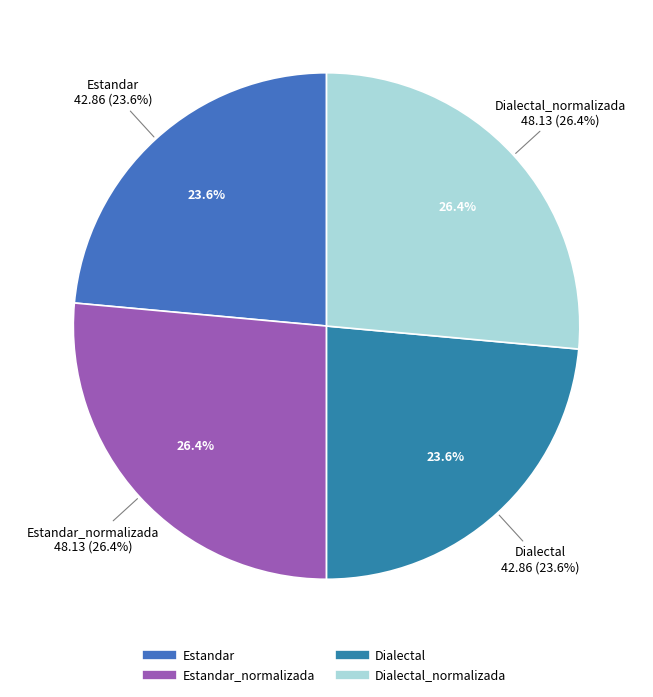

Is there a majority slice in this chart?

No